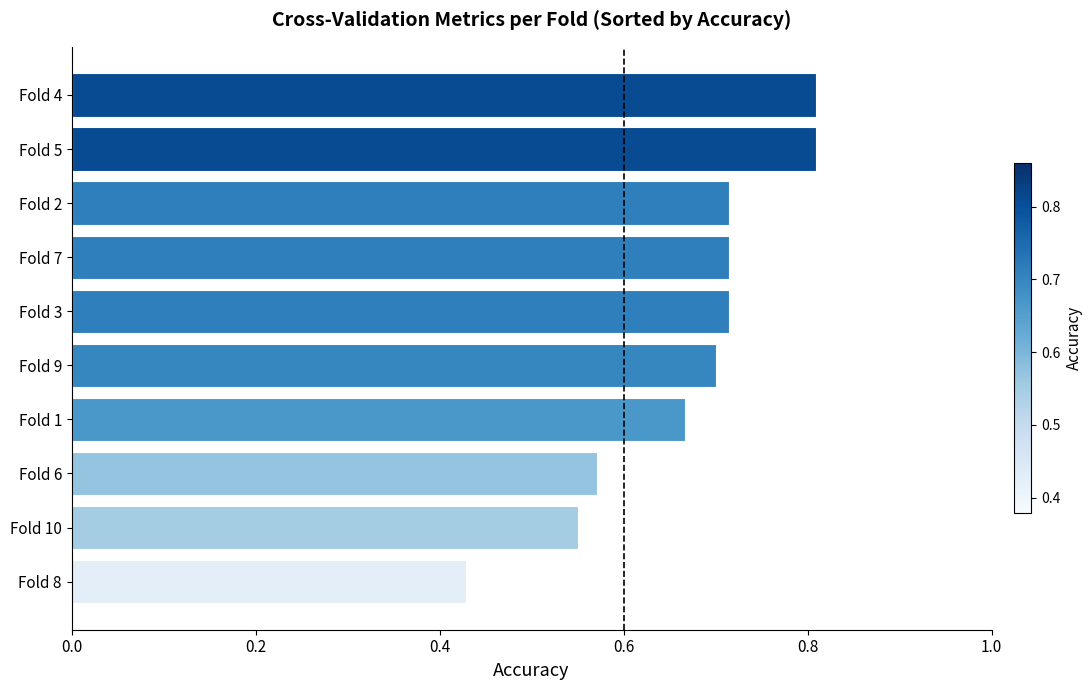

Count the values in the range 0 to 1.

10